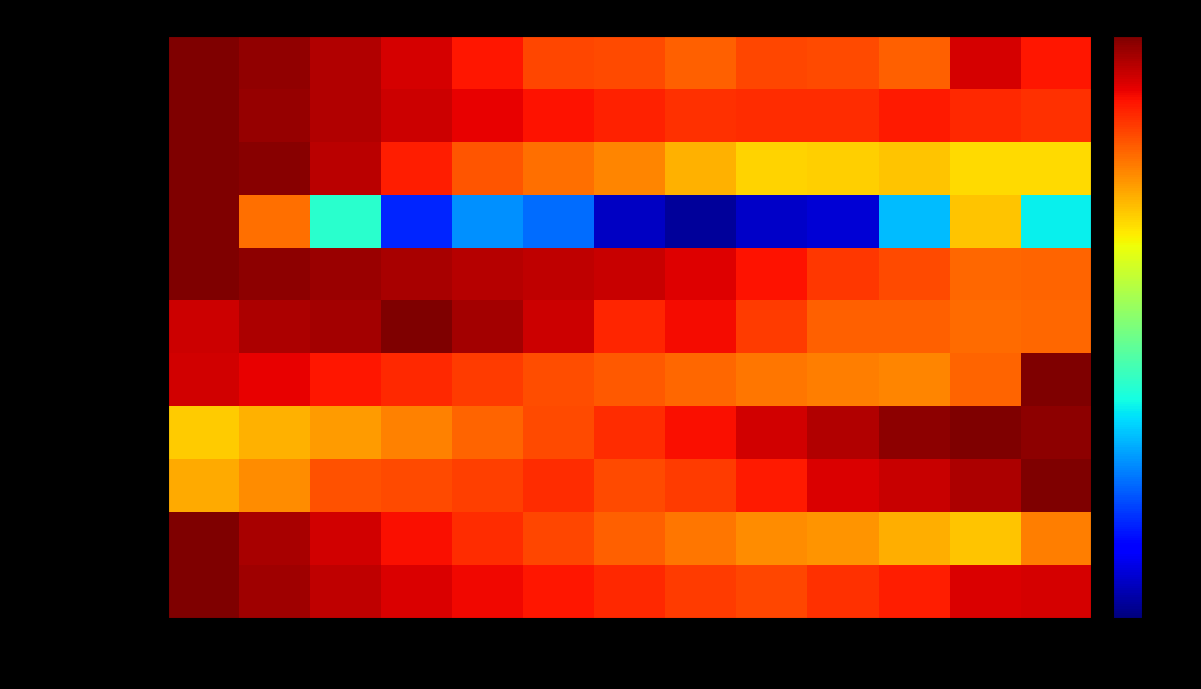

Reading right to left, extract all data points from this chart.

Tropical Diseases: 2021=0.9	2020=0.9	2019=0.8	2018=0.8	2017=0.8	2016=0.8	2015=0.8	2014=0.8	2013=0.9	2012=0.9	2011=1.0	2010=1.0	2009=1.0
Tuberculosis: 2021=0.9	2020=0.9	2019=0.9	2018=0.9	2017=0.9	2016=0.9	2015=0.9	2014=0.9	2013=0.9	2012=0.9	2011=1.0	2010=1.0	2009=1.0
Malaria: 2021=0.7	2020=0.7	2019=0.7	2018=0.7	2017=0.7	2016=0.7	2015=0.8	2014=0.8	2013=0.8	2012=0.9	2011=0.9	2010=1.0	2009=1.0
Polio: 2021=0.4	2020=0.7	2019=0.3	2018=0.1	2017=0.1	2016=0.0	2015=0.1	2014=0.2	2013=0.3	2012=0.2	2011=0.4	2010=0.8	2009=1.0
HIV-AIDS: 2021=0.8	2020=0.8	2019=0.8	2018=0.9	2017=0.9	2016=0.9	2015=0.9	2014=0.9	2013=1.0	2012=1.0	2011=1.0	2010=1.0	2009=1.0
Smoking: 2021=0.8	2020=0.8	2019=0.8	2018=0.8	2017=0.8	2016=0.9	2015=0.9	2014=0.9	2013=1.0	2012=1.0	2011=1.0	2010=1.0	2009=0.9
Deaths from Smoking: 2021=1.0	2020=0.8	2019=0.8	2018=0.8	2017=0.8	2016=0.8	2015=0.8	2014=0.8	2013=0.8	2012=0.9	2011=0.9	2010=0.9	2009=0.9
Dementia: 2021=1.0	2020=1.0	2019=1.0	2018=1.0	2017=0.9	2016=0.9	2015=0.9	2014=0.8	2013=0.8	2012=0.8	2011=0.7	2010=0.7	2009=0.7
Health Expenditure: 2021=1.0	2020=1.0	2019=0.9	2018=0.9	2017=0.9	2016=0.8	2015=0.8	2014=0.9	2013=0.8	2012=0.8	2011=0.8	2010=0.8	2009=0.7
Infant Mortality: 2021=0.8	2020=0.7	2019=0.7	2018=0.8	2017=0.8	2016=0.8	2015=0.8	2014=0.8	2013=0.9	2012=0.9	2011=0.9	2010=1.0	2009=1.0
Maternal Mortality: 2021=0.9	2020=0.9	2019=0.9	2018=0.9	2017=0.8	2016=0.8	2015=0.9	2014=0.9	2013=0.9	2012=0.9	2011=0.9	2010=1.0	2009=1.0